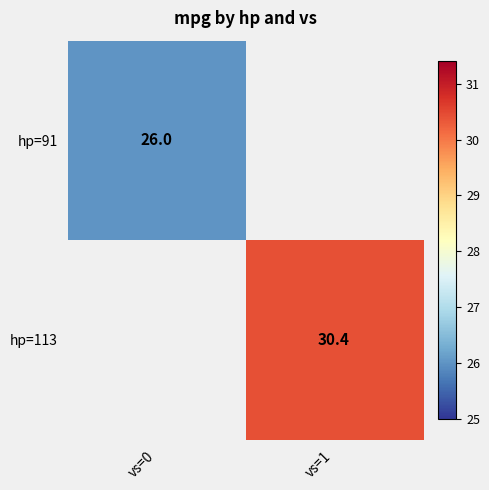

True or false: hp=113 has a value of 30.4 at vs=1.

True